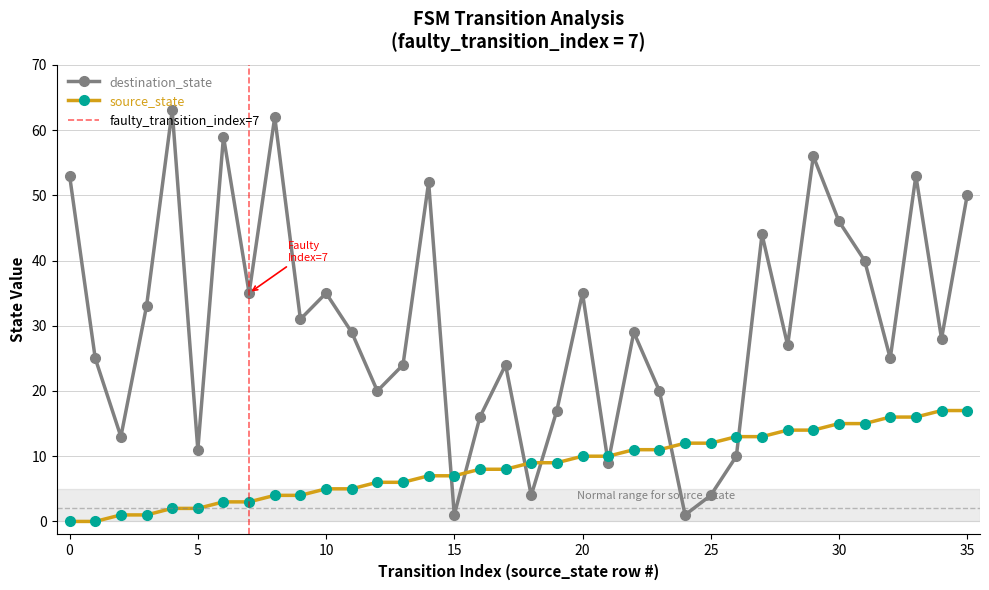

Is it true that destination_state equals 36 at 32?

False